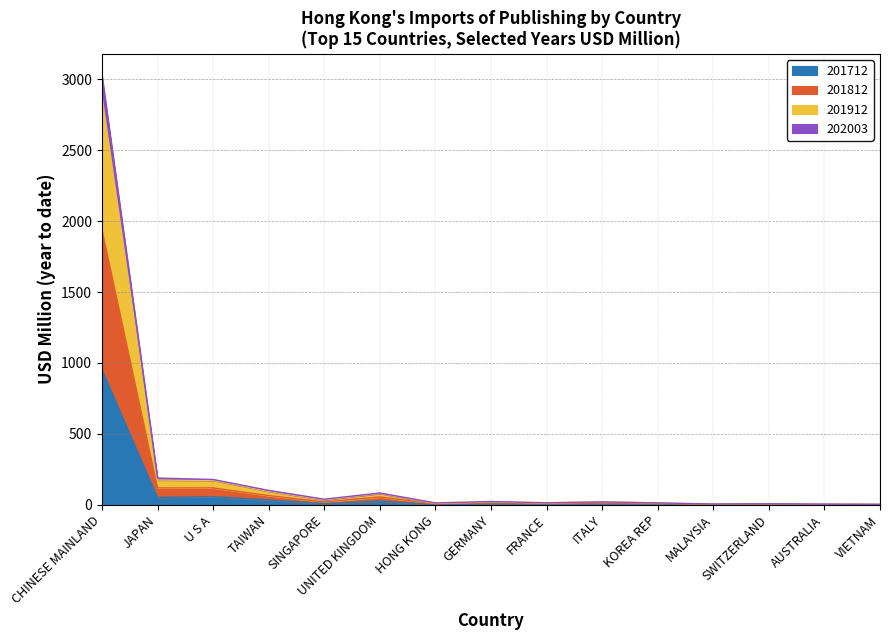

What is the minimum value shown in the chart?

0.5